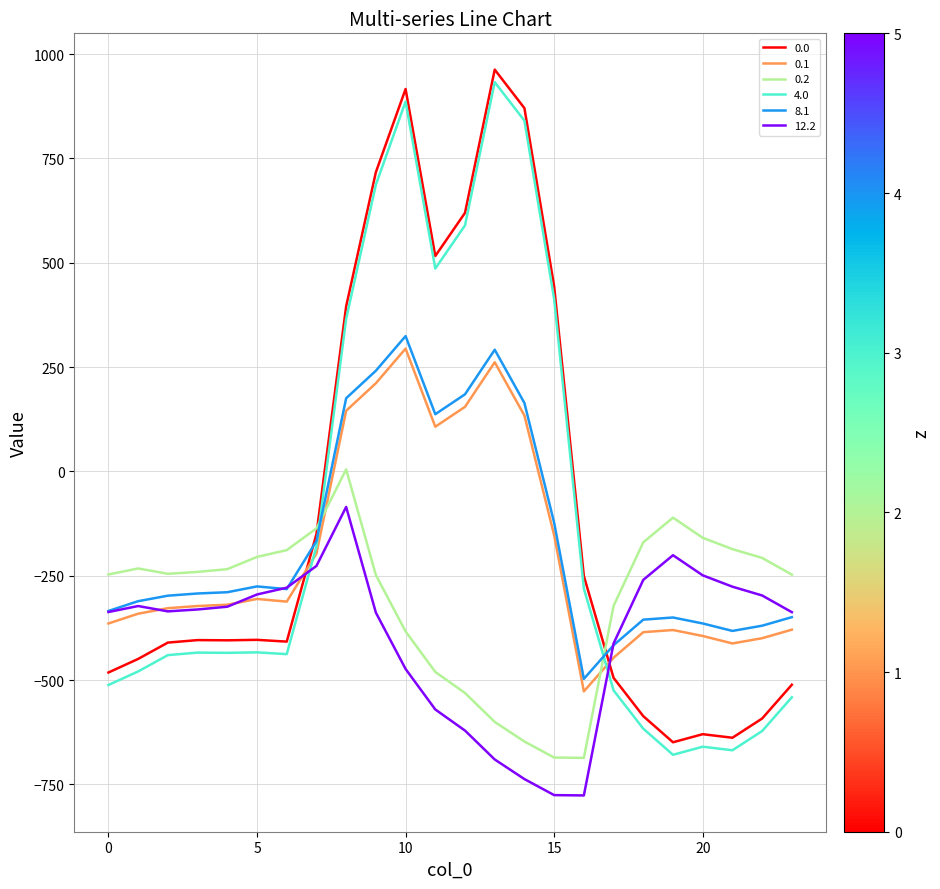

True or false: 12.2 and 0.2 cross at least once.

False